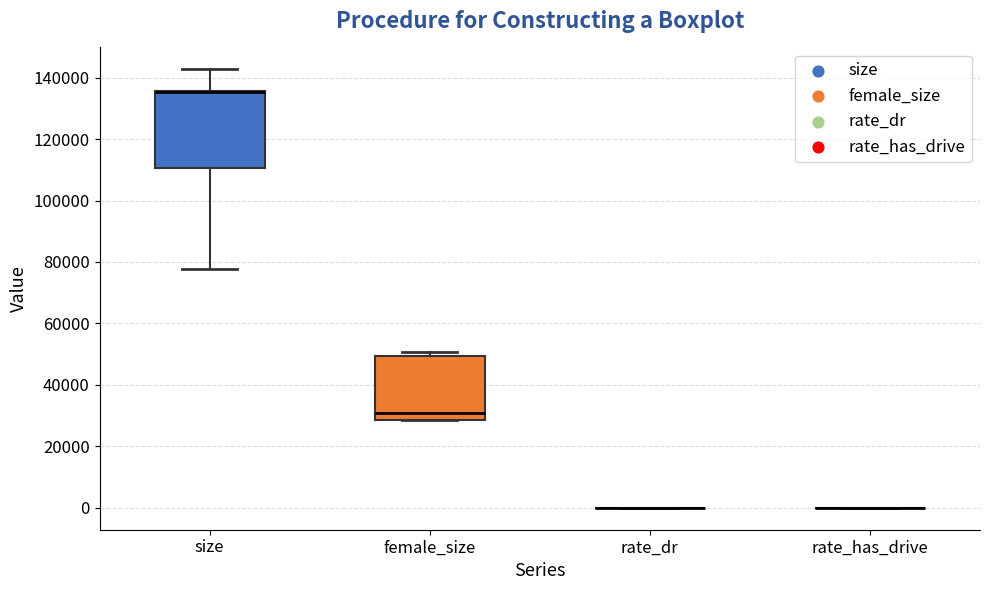

Reading left to right, transcribe this box plot: for each box, give where its median line is, the range the box spans, and where its two whiskers end, as read against the y-axis. The values are not printed on the chart, so give them approximately, as read against the axis.

size: median 136000 (drawn on the box's upper edge), box 110000 to 136000, whiskers 78000 to 142000
female_size: median 30000, box 28000 to 50000, whiskers 28000 to 50000 (just above the box's upper edge)
rate_dr: box collapsed to a line at 0, whiskers 0 to 0
rate_has_drive: box collapsed to a line at 0, whiskers 0 to 0